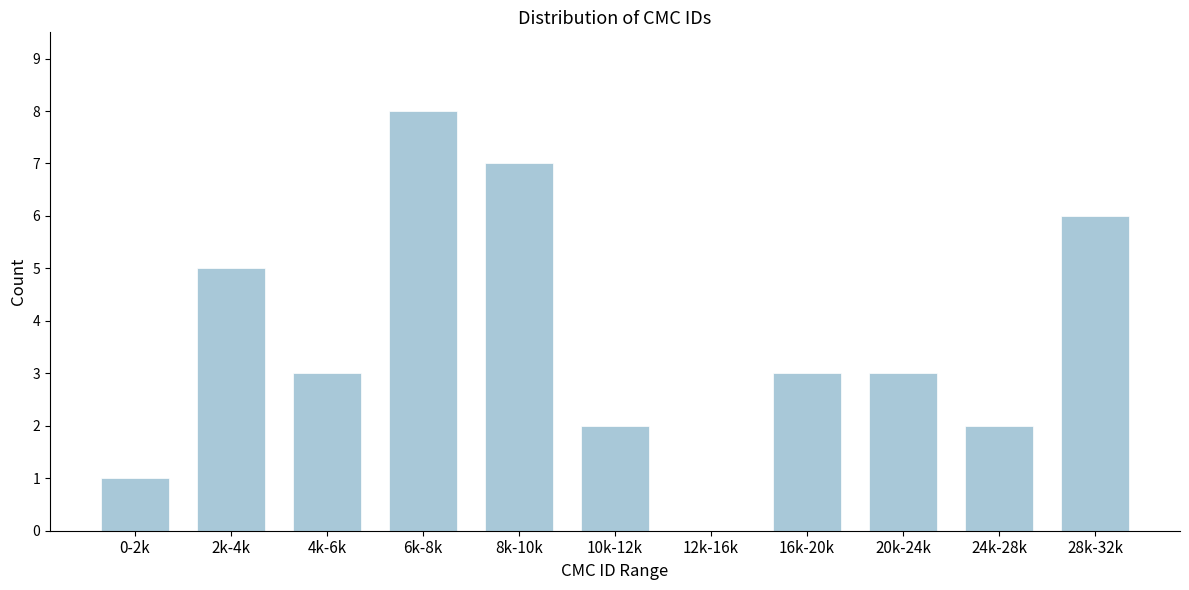

Reading left to right, transcribe all the data shown in this chart.

0-2k=1	2k-4k=5	4k-6k=3	6k-8k=8	8k-10k=7	10k-12k=2	12k-16k=0	16k-20k=3	20k-24k=3	24k-28k=2	28k-32k=6